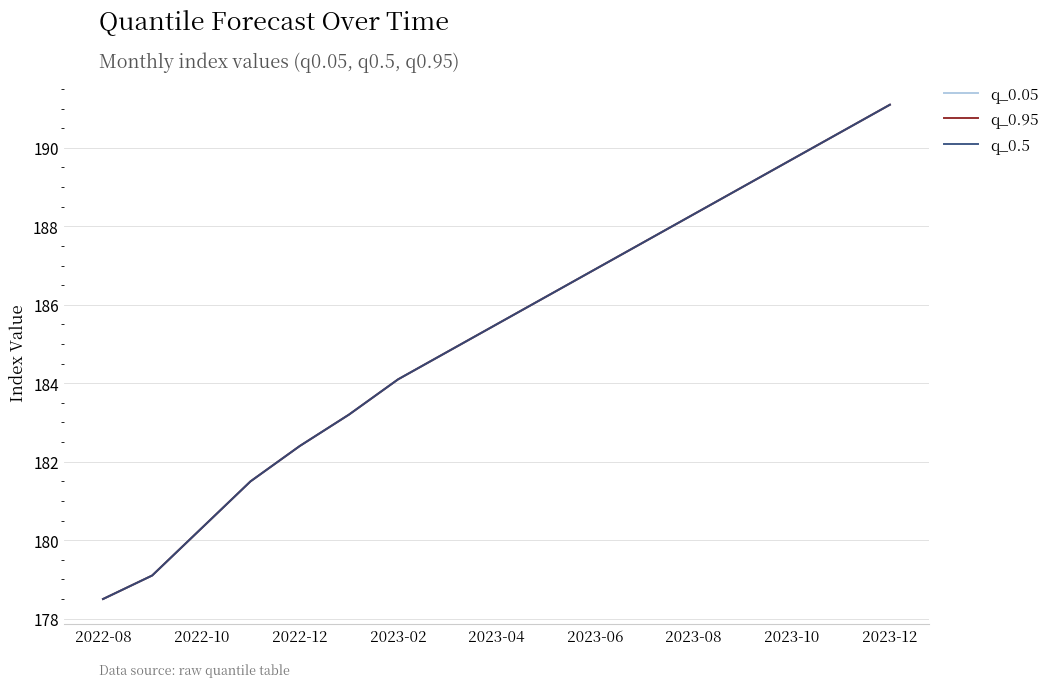

Does the chart have visible grid lines?

Yes